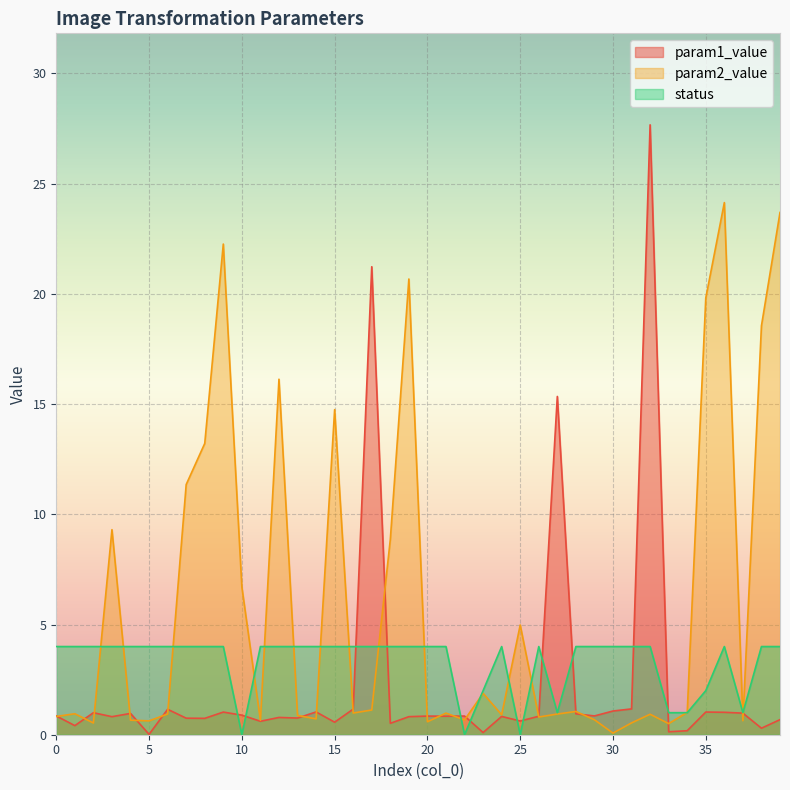

What are all the series names shown in the legend?

param1_value, param2_value, status